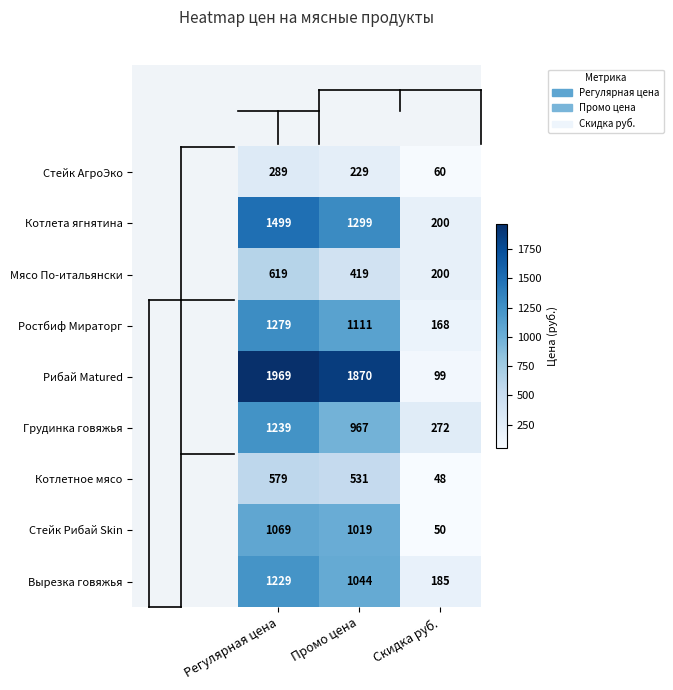

Reading left to right, what are all the values shown in this chart?

Стейк АгроЭко: 289	229	60
Котлета ягнятина: 1499	1299	200
Мясо По-итальянски: 619	419	200
Ростбиф Мираторг: 1279	1111	168
Рибай Matured: 1969	1870	99
Грудинка говяжья: 1239	967	272
Котлетное мясо: 579	531	48
Стейк Рибай Skin: 1069	1019	50
Вырезка говяжья: 1229	1044	185